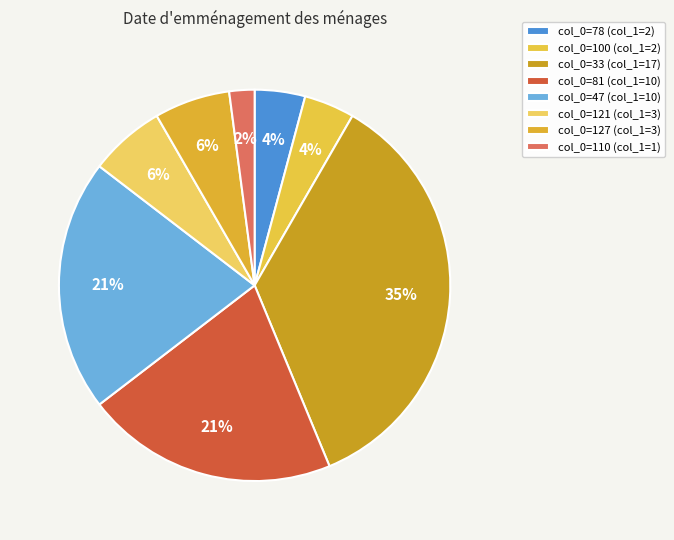

Is there a majority slice in this chart?

No